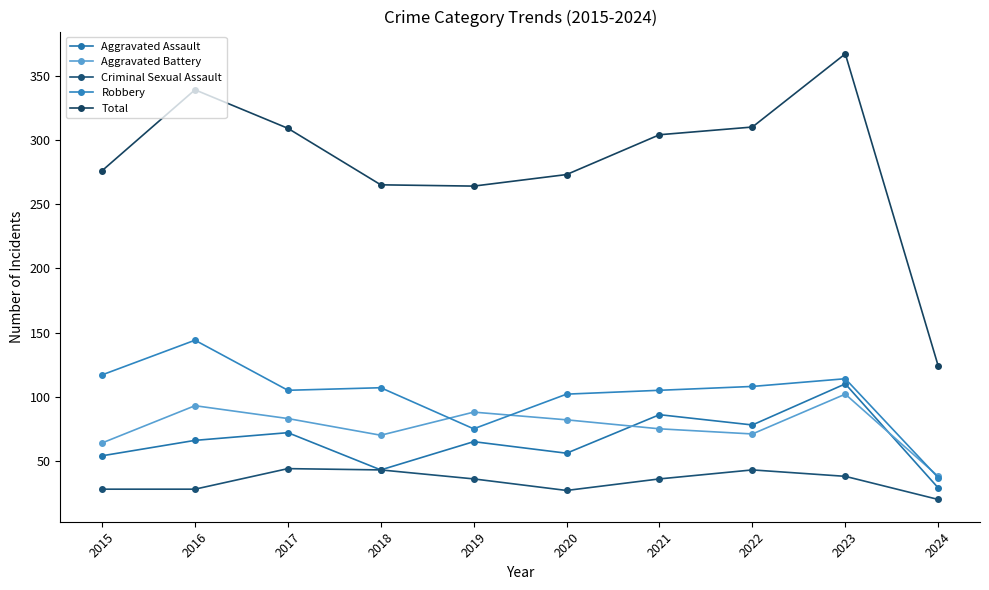

What are all the series names shown in the legend?

Aggravated Assault, Aggravated Battery, Criminal Sexual Assault, Robbery, Total